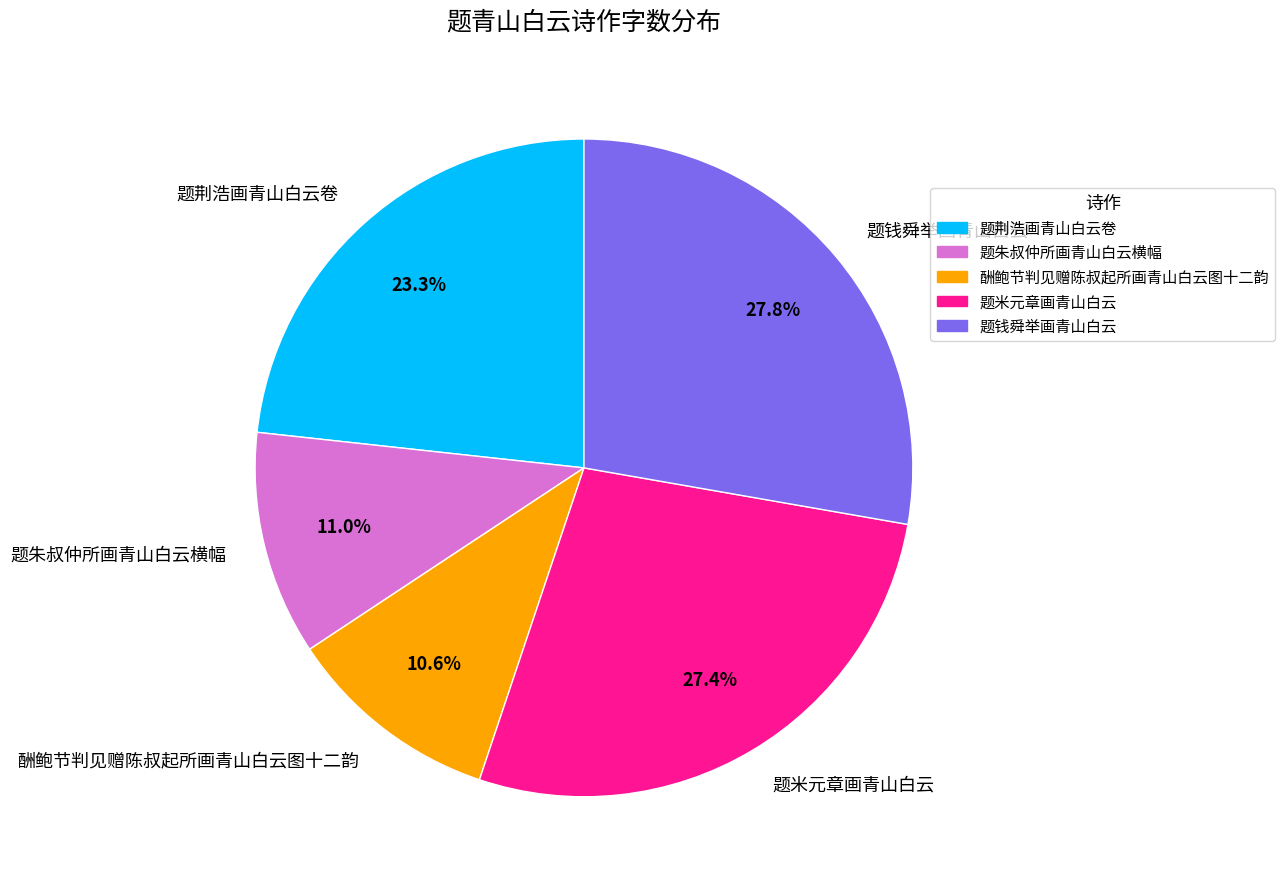

True or false: 题荆浩画青山白云卷 accounts for 18% of the total.

False